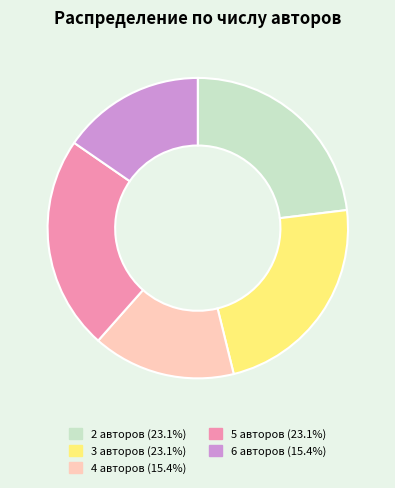

What is the ratio of the value at 4 авторов (15.4%) to the value at 2 авторов (23.1%)?

0.7